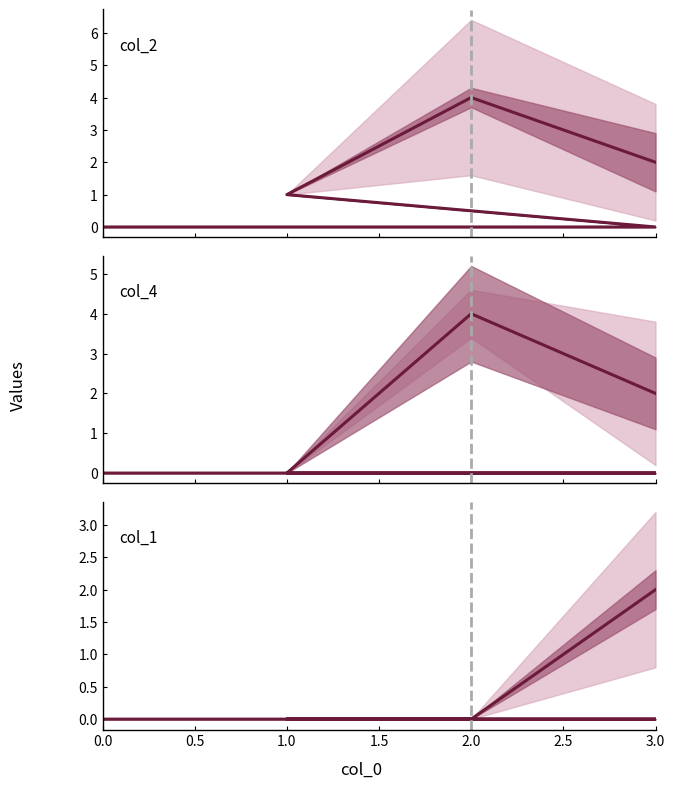

How many distinct data groups are displayed?

3